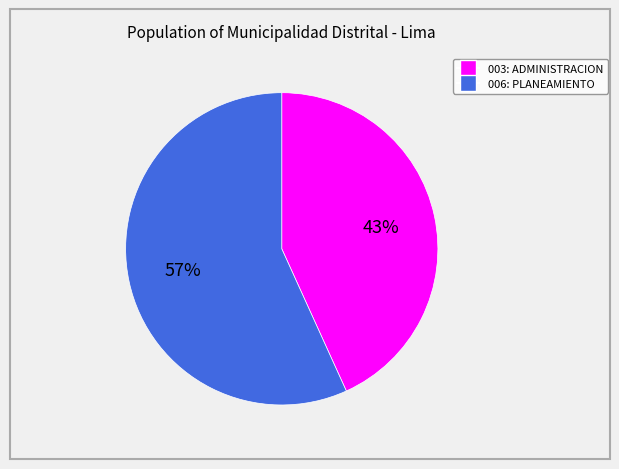

To the nearest percent, what is the average slice percentage?

50%